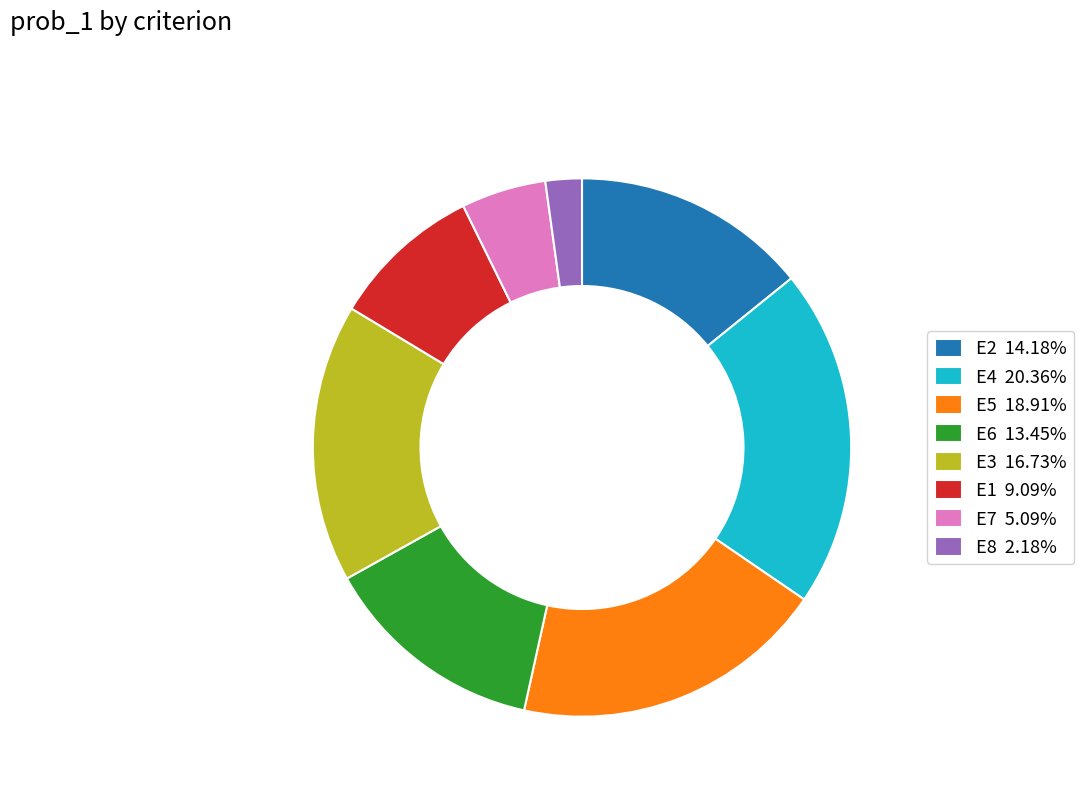

Is there a majority slice in this chart?

No